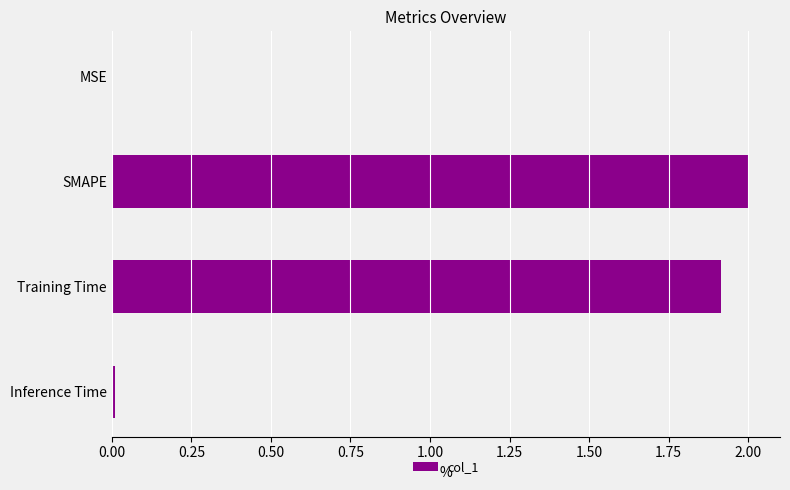

Which category has the highest value across all series?

SMAPE